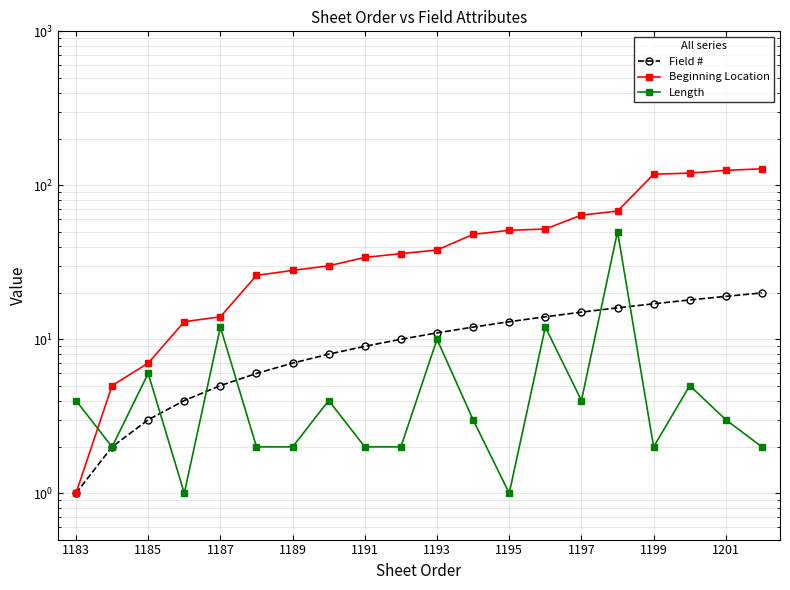

Which series changed the most between 1189 and 12?

Beginning Location